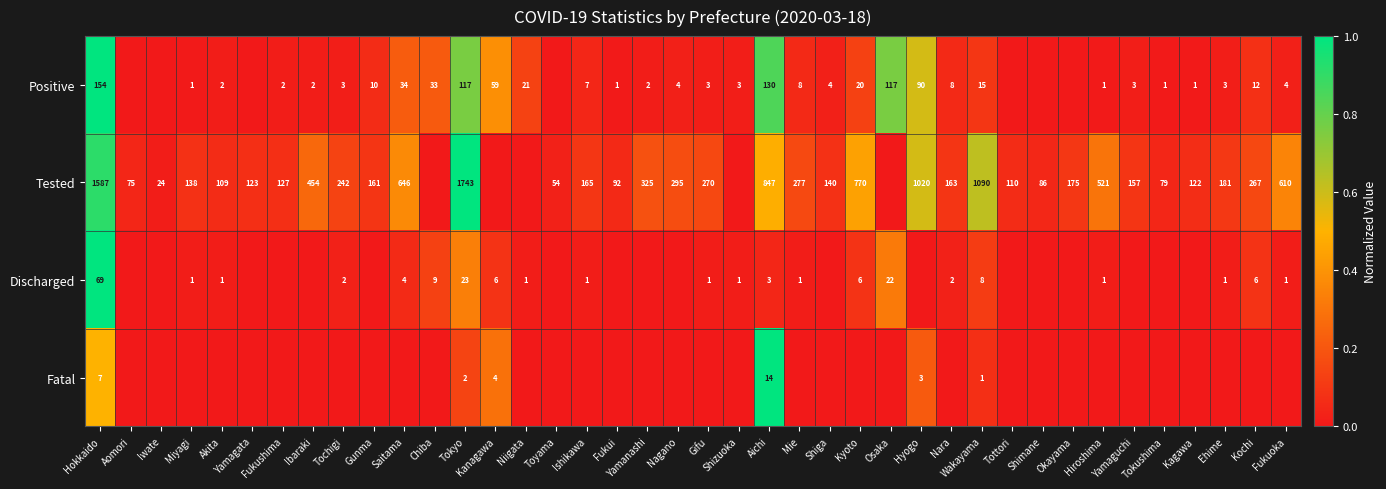

The value of Positive at Chiba is 43. True or false?

False